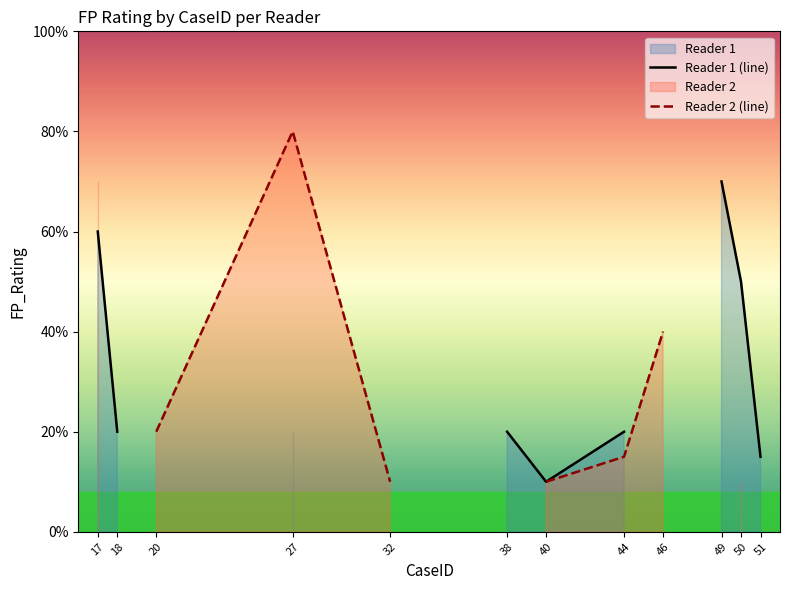

What is the difference between the highest and lowest values at 50?

40.0